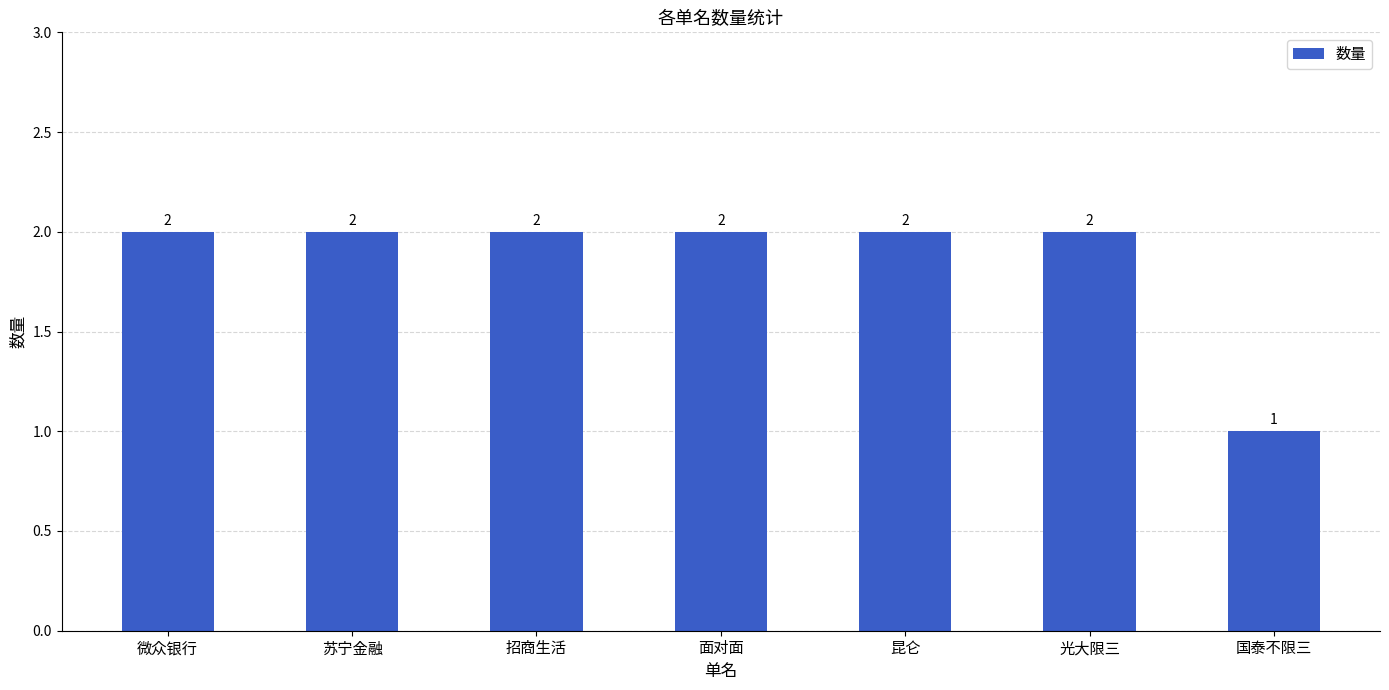

Which label corresponds to the smallest value in the chart?

国泰不限三